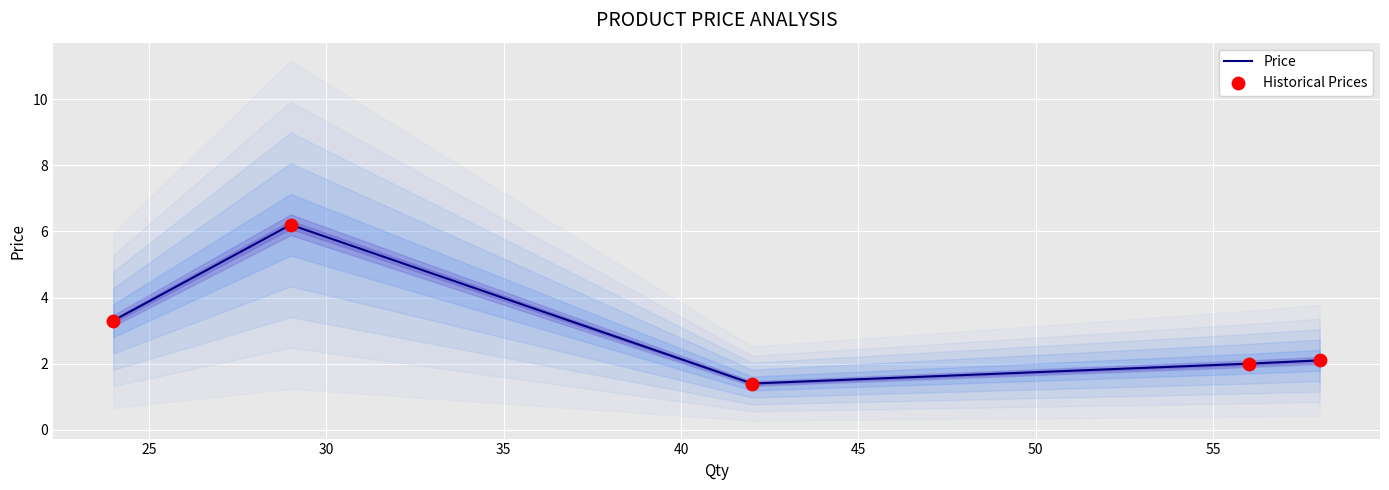

What are all the series names shown in the legend?

Price, Historical Prices